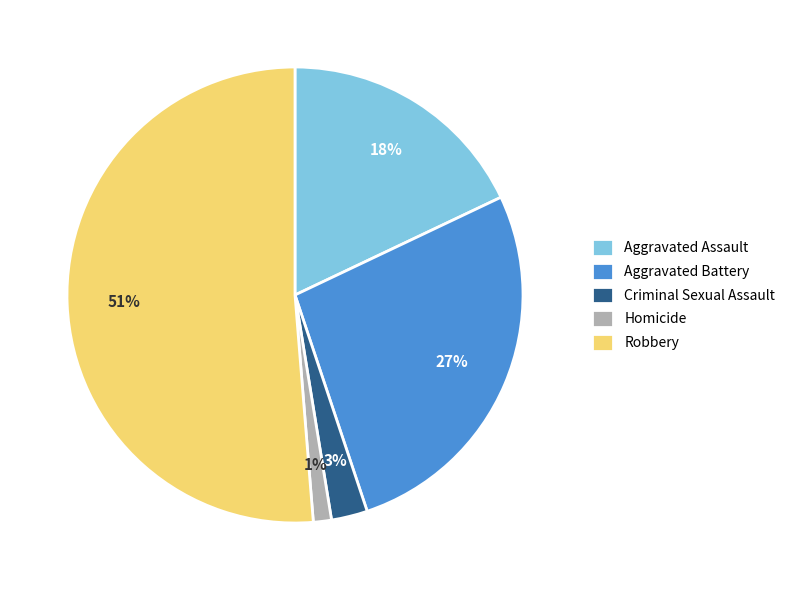

Count the number of slices in the pie.

5